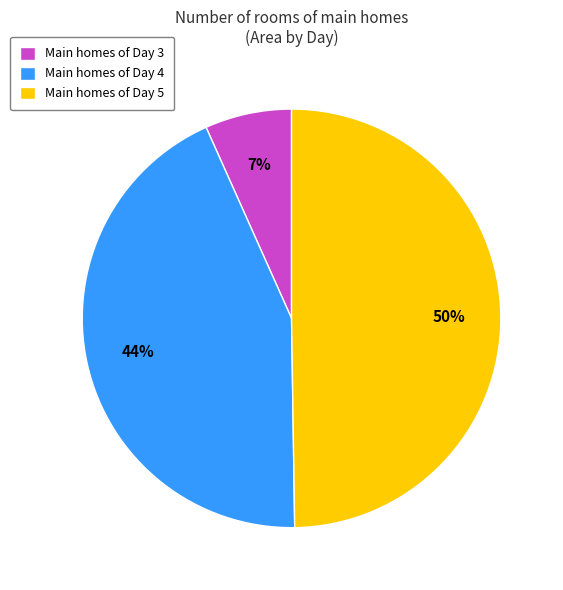

To the nearest percent, what portion does Main homes of Day 5 represent?

50%